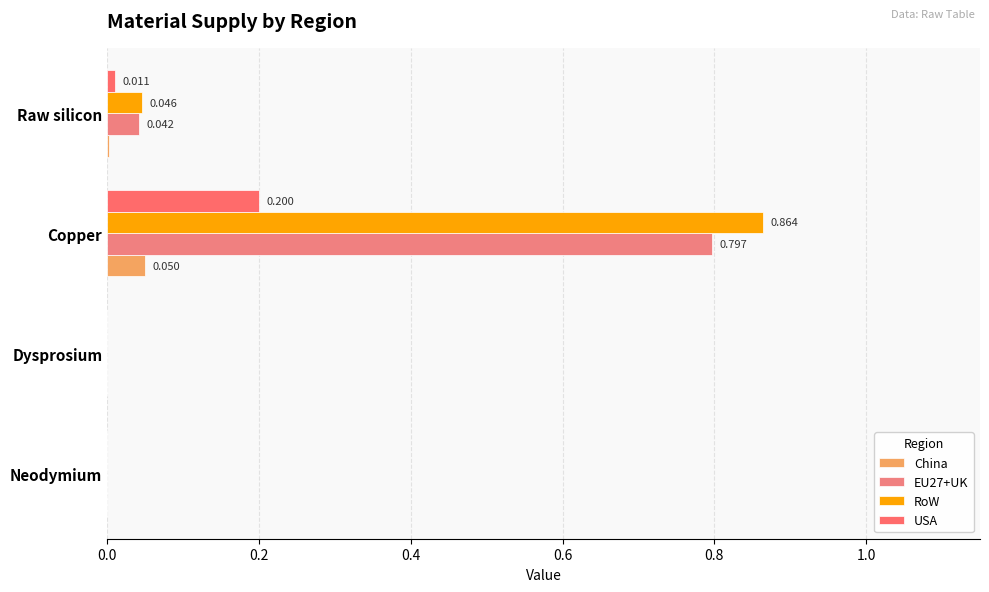

How many distinct data groups are displayed?

4